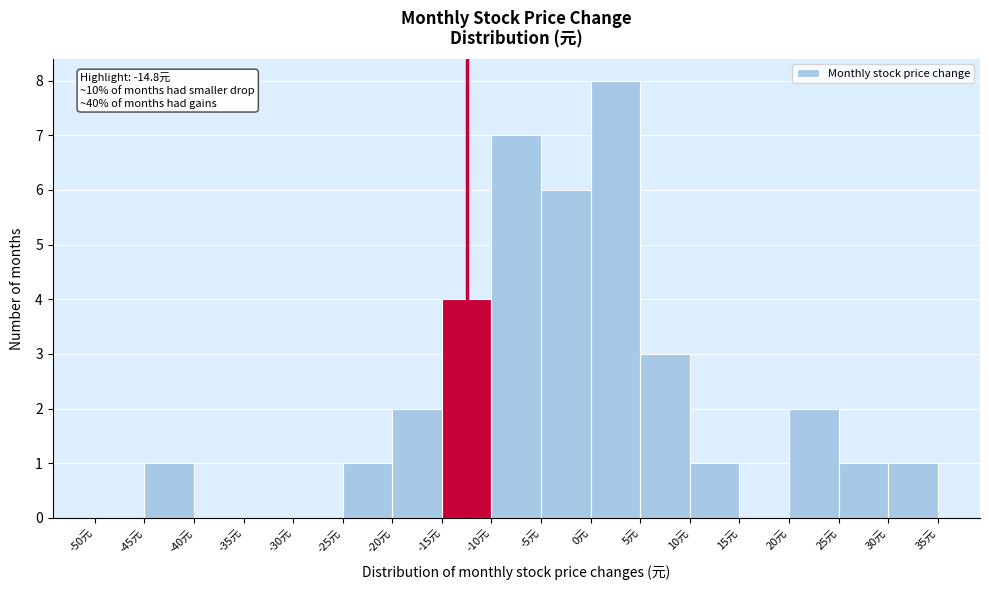

Over which range of the x-axis is the bar tallest?

0 to 5